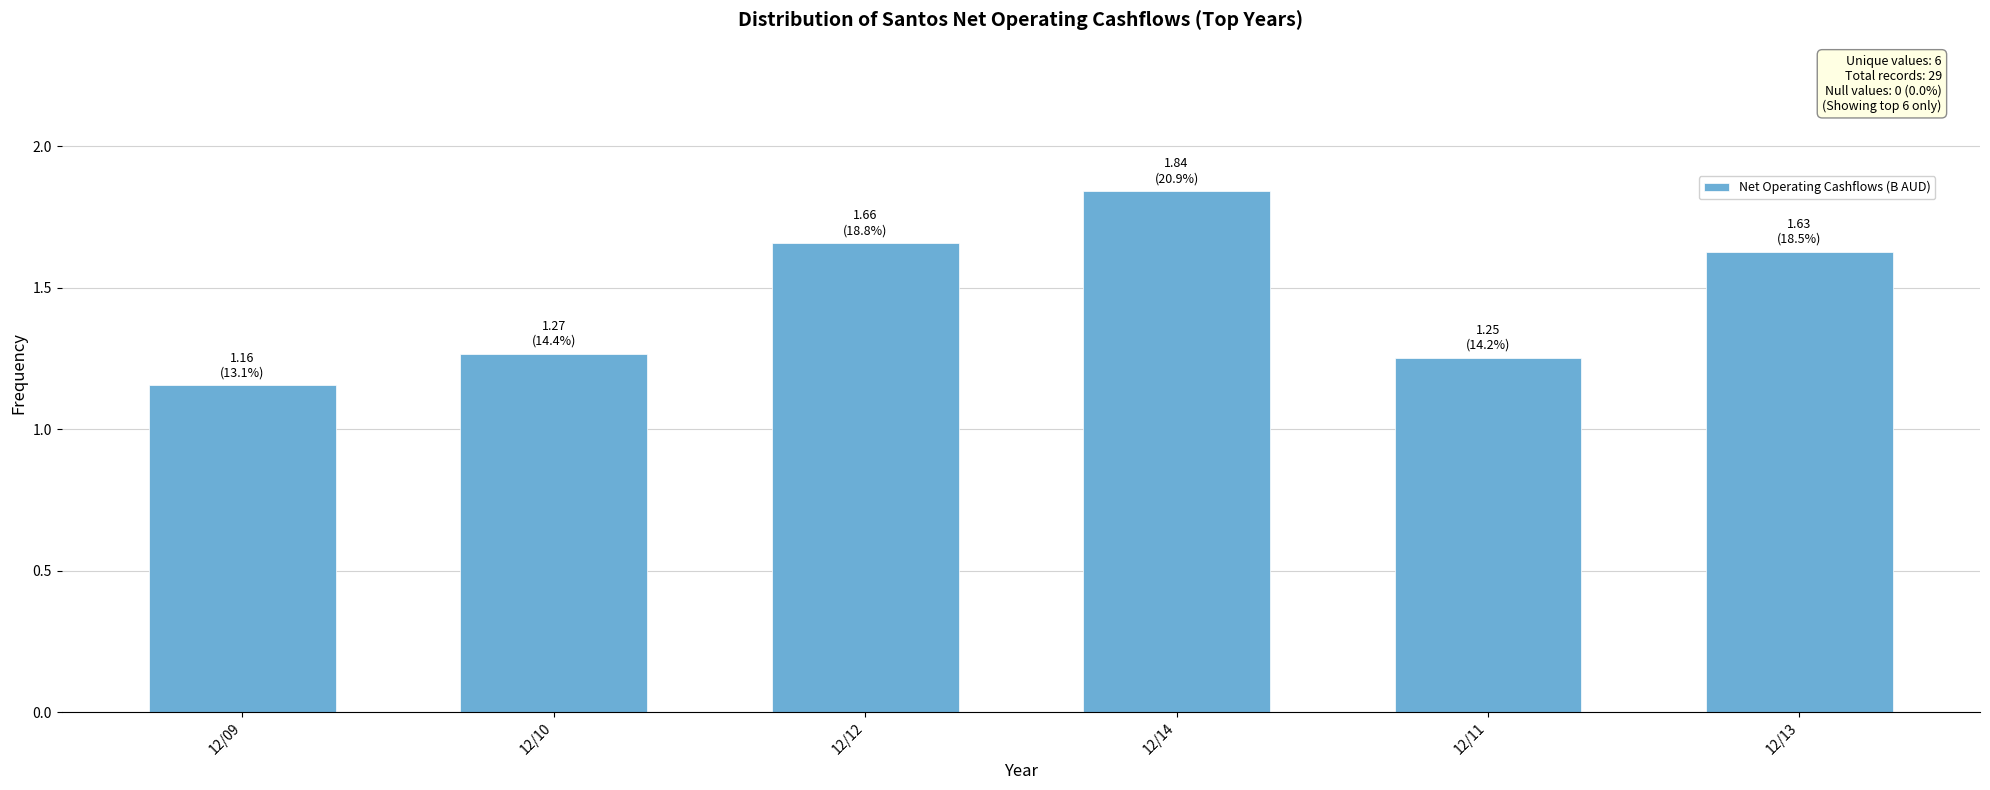

How many values are between 1 and 2?

6